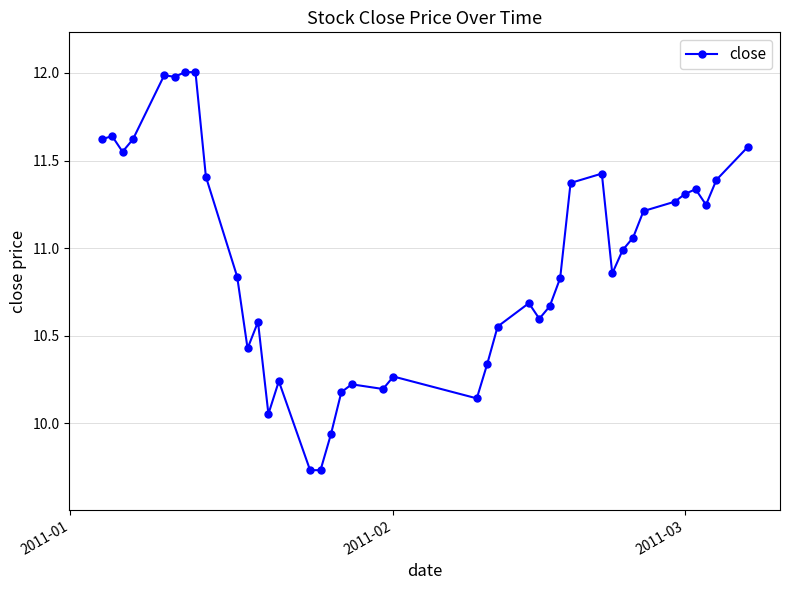

What is the maximum value shown in the chart?

12.0